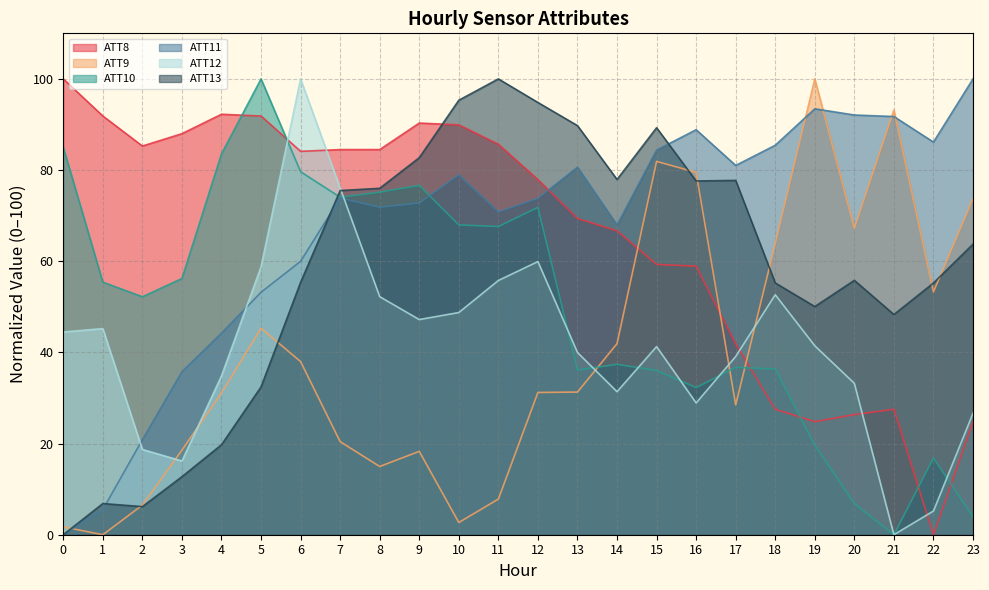

Where is the first local minimum for ATT9?

1